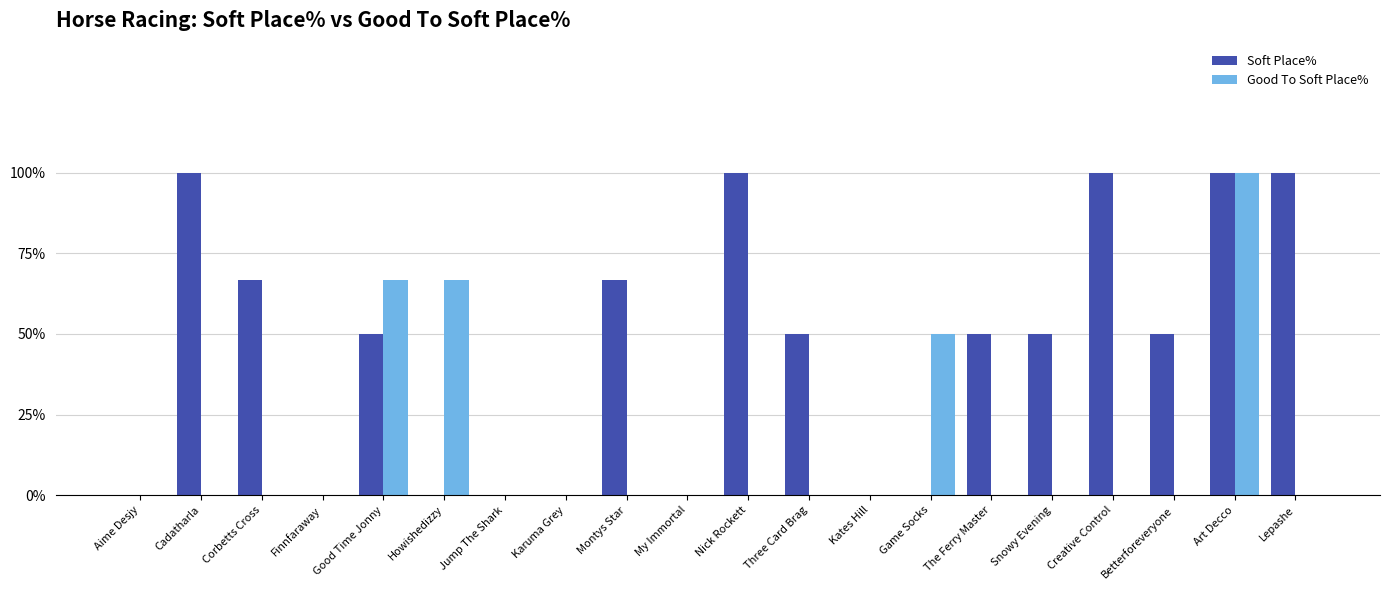

Which category has the highest value in the Good To Soft Place% series?

Art Decco